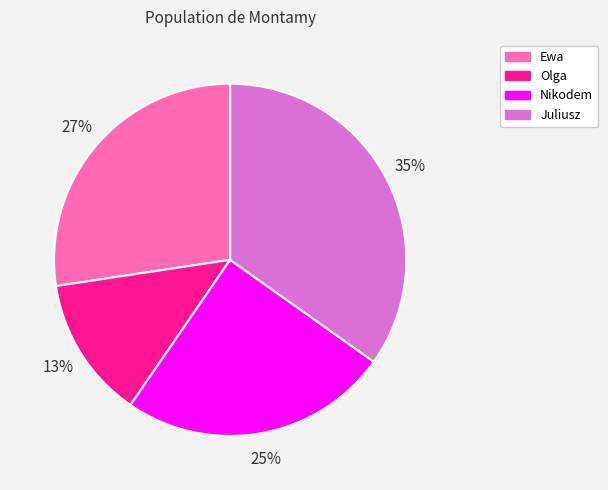

How many slices are in this pie chart?

4